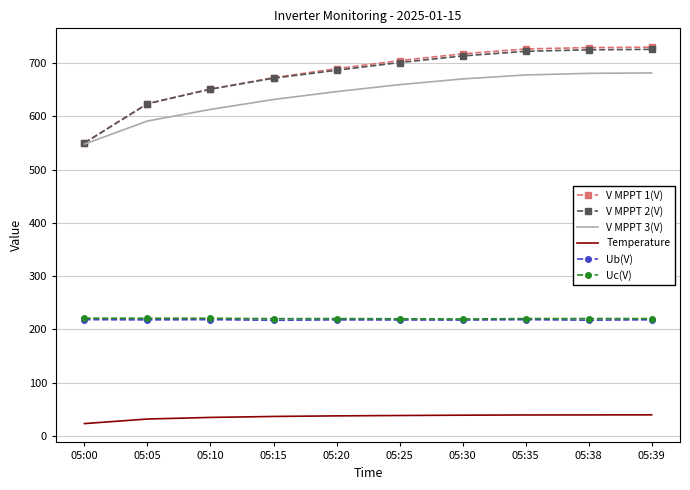

True or false: V MPPT 2(V) and Temperature intersect in this chart.

False